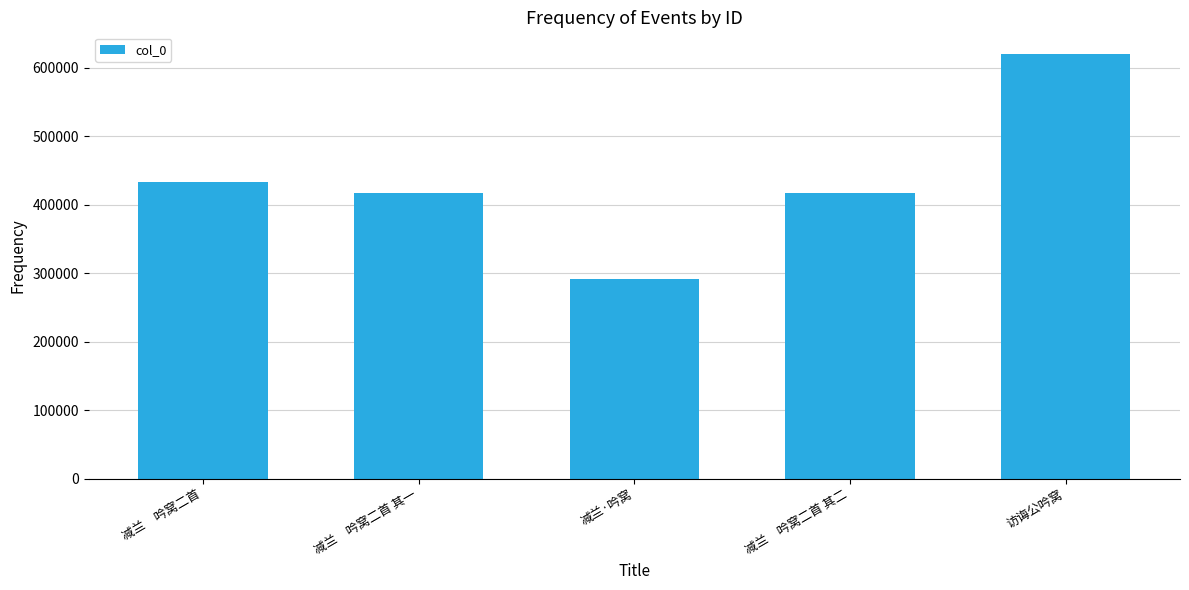

At which category does the chart reach its minimum across all series?

减兰·吟窝